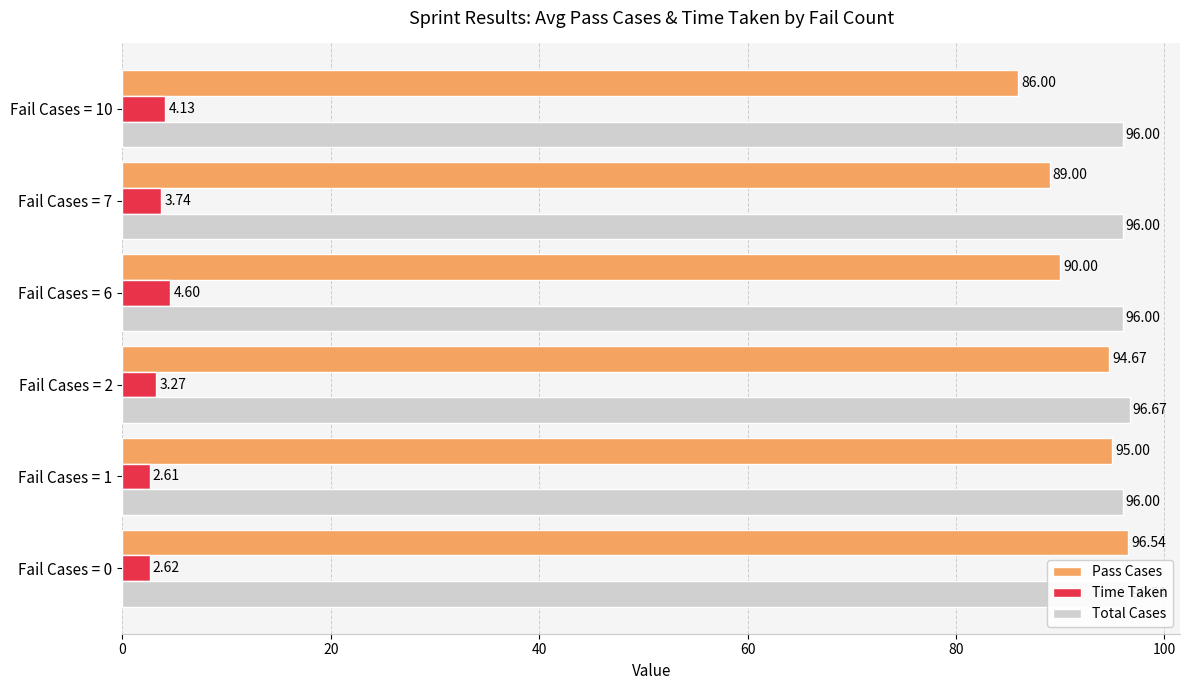

Count the Total Cases values in the range 96 to 97.

6